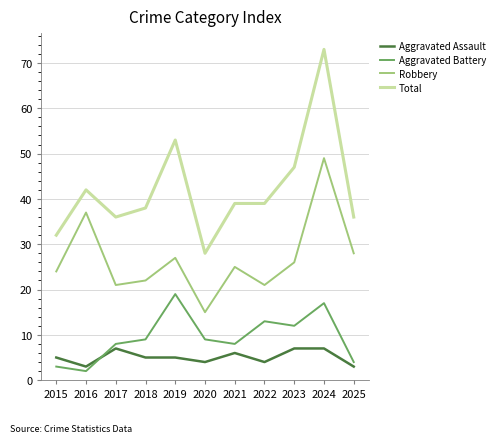

Rank the series by their maximum value, from lowest to highest.

Aggravated Assault, Aggravated Battery, Robbery, Total